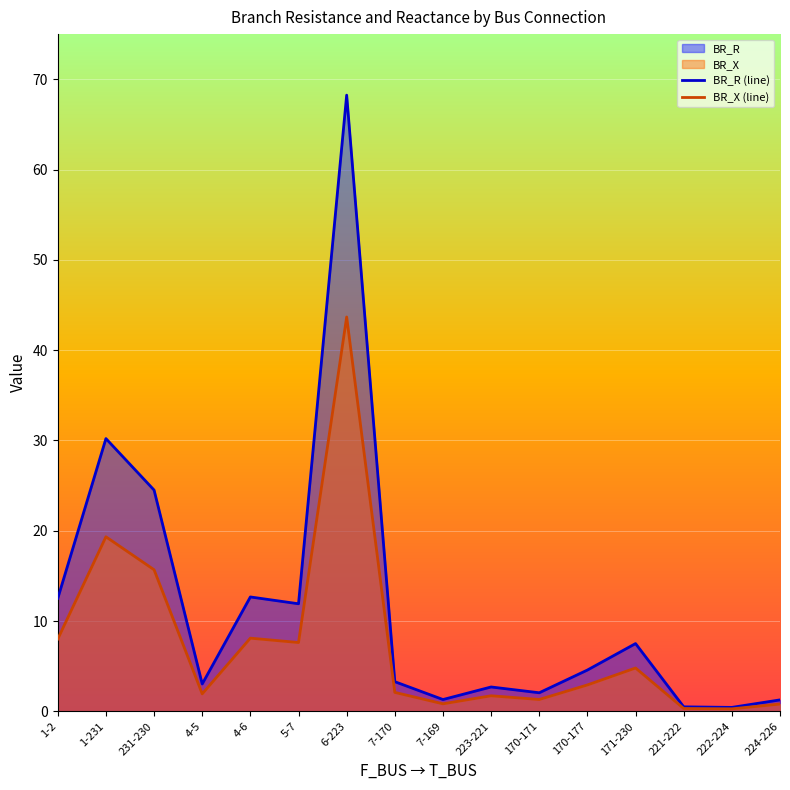

How many data points does each series have?

16